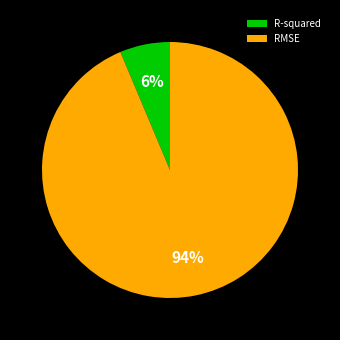

Combined, do R-squared and RMSE account for over 50%?

Yes